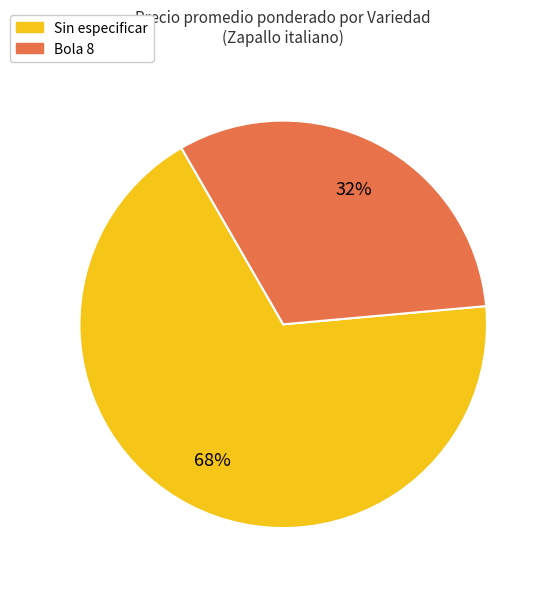

What is the smallest slice in the pie chart?

Bola 8